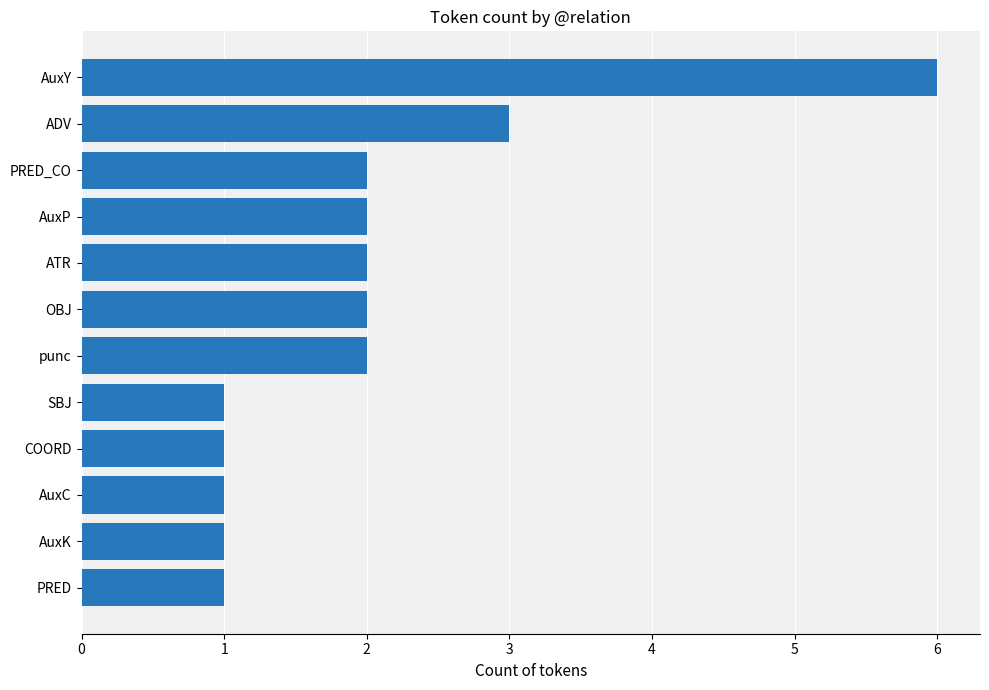

What is the sum of all values?

24